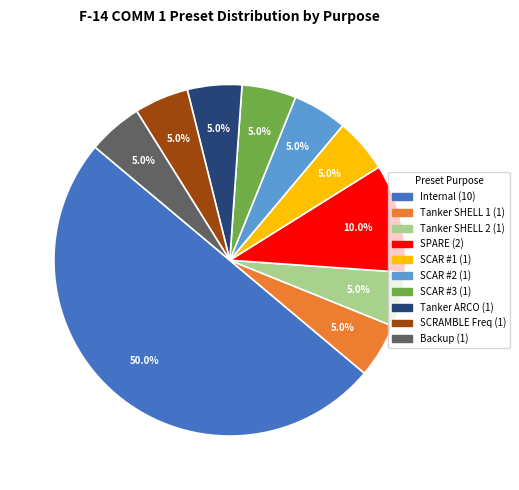

The Internal slice represents 43% of the pie. True or false?

False